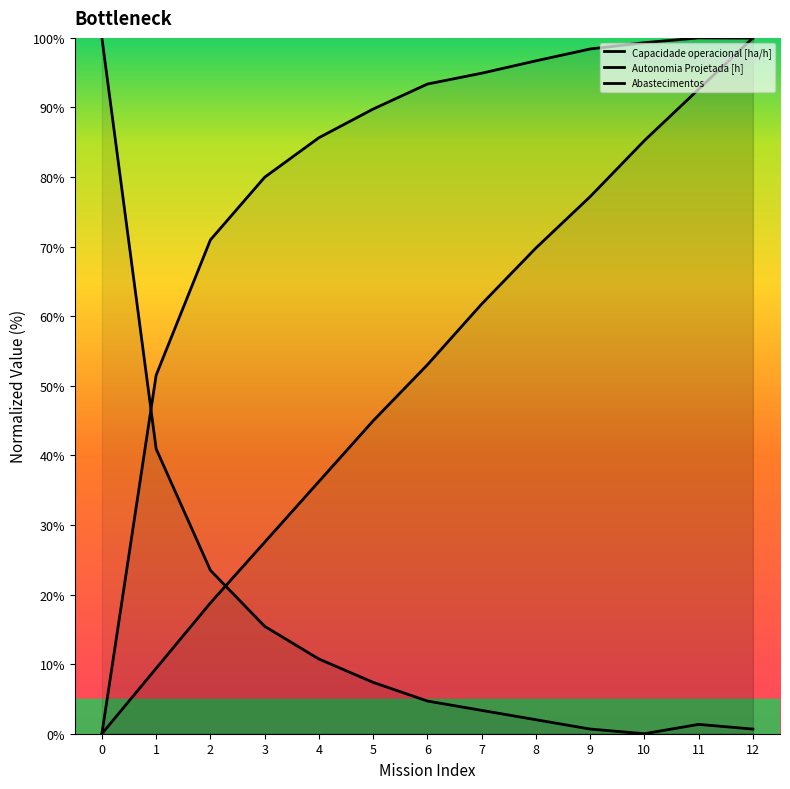

How many interior local valleys does the Abastecimentos series have?

1